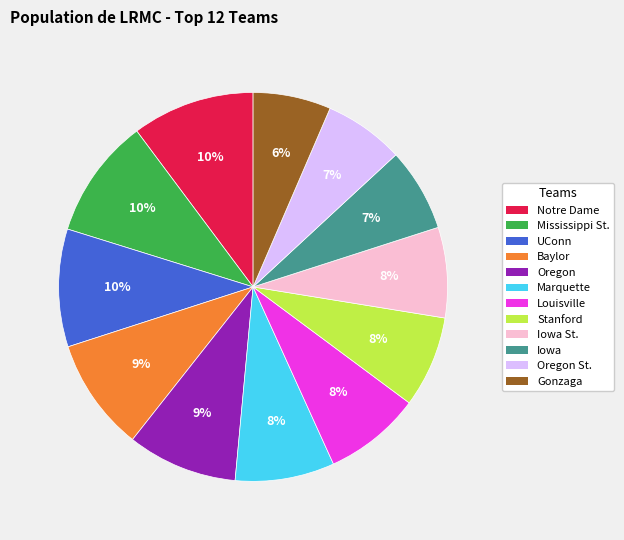

Is there a majority slice in this chart?

No